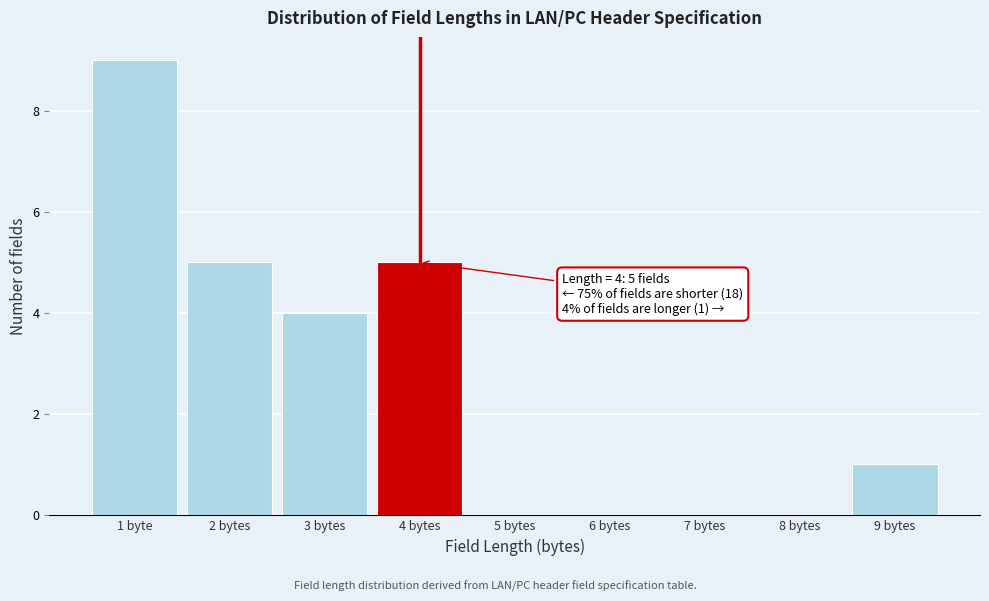

Reading left to right, transcribe all the data shown in this chart.

1 byte=9	2 bytes=5	3 bytes=4	4 bytes=5	5 bytes=0	6 bytes=0	7 bytes=0	8 bytes=0	9 bytes=1